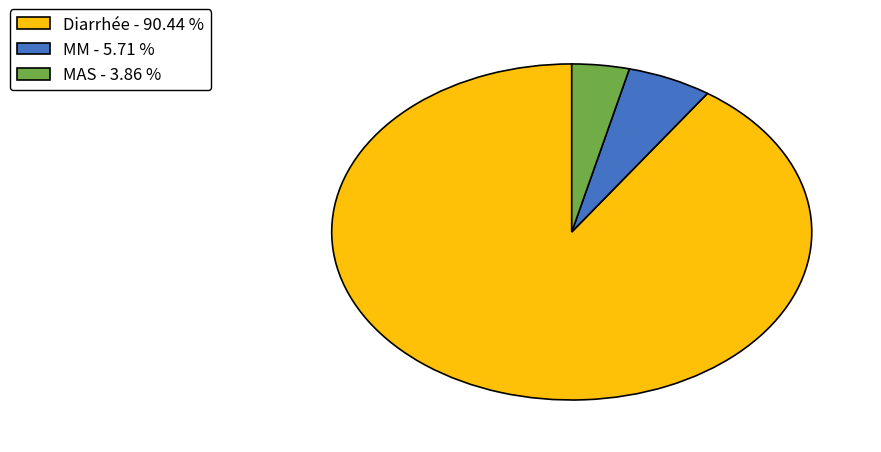

Do Diarrhée - 90.44 % and MAS - 3.86 % together represent more than half of the pie?

Yes